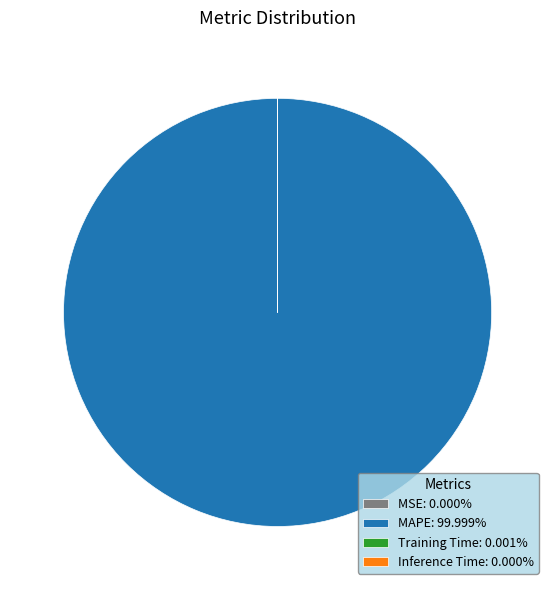

Is there any slice that represents more than half of the pie?

Yes